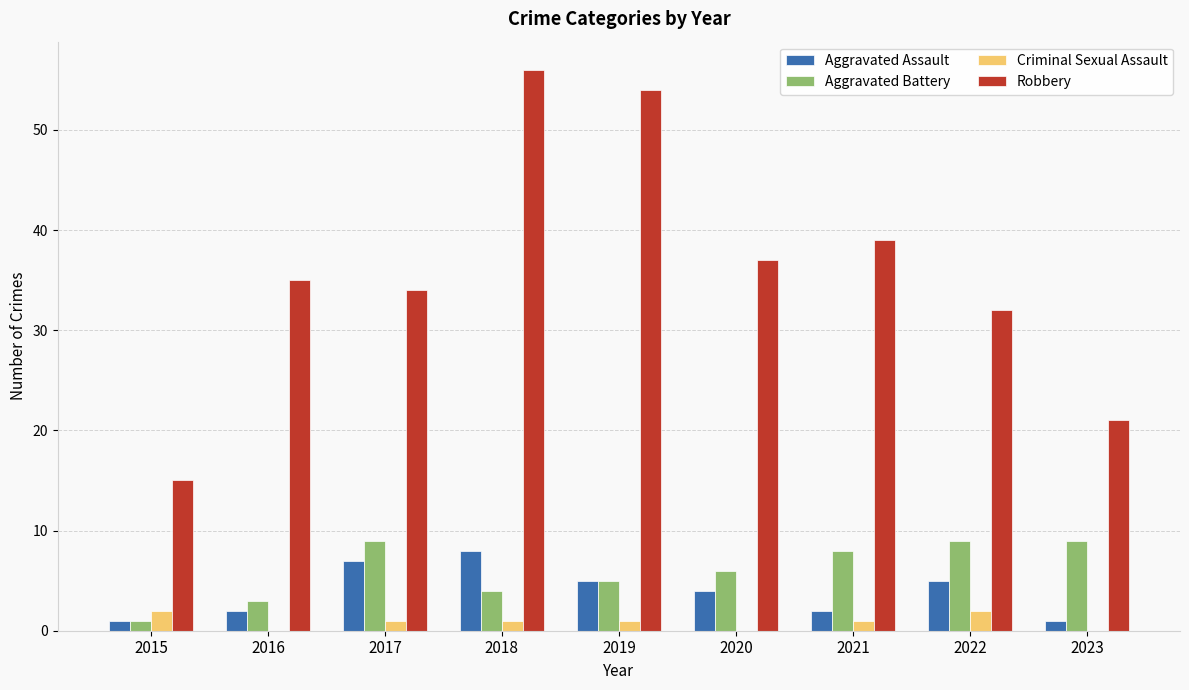

Between 2016 and 2018, which series saw the biggest shift?

Robbery